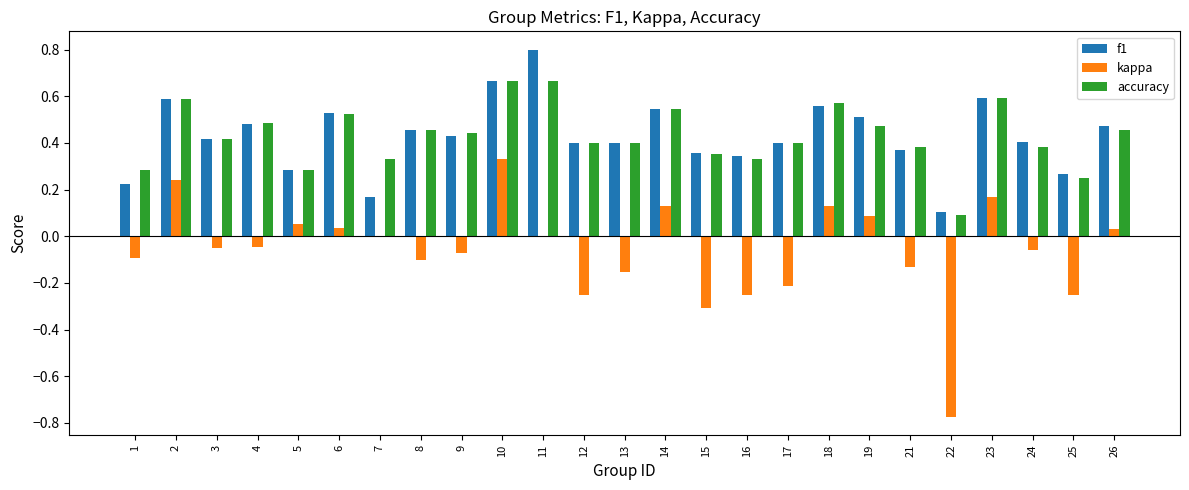

What is the highest value of the f1 series?

0.8